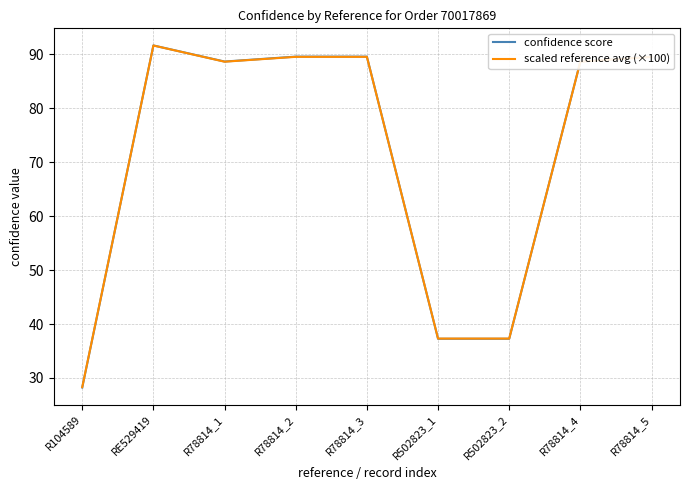

Which series has the largest range (max minus min)?

confidence score